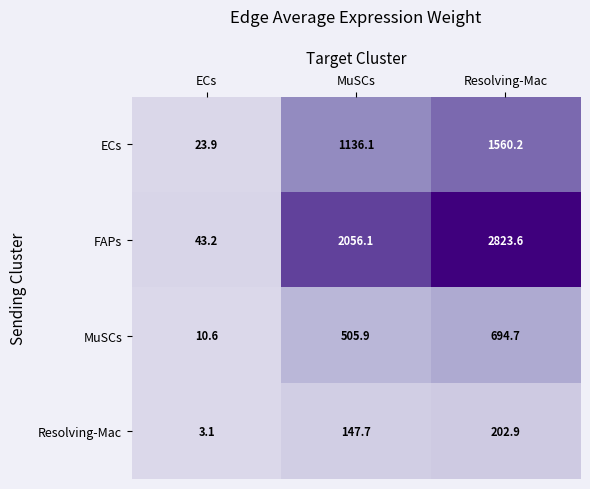

What is the difference between the maximum and minimum values in the Resolving-Mac series?

199.8